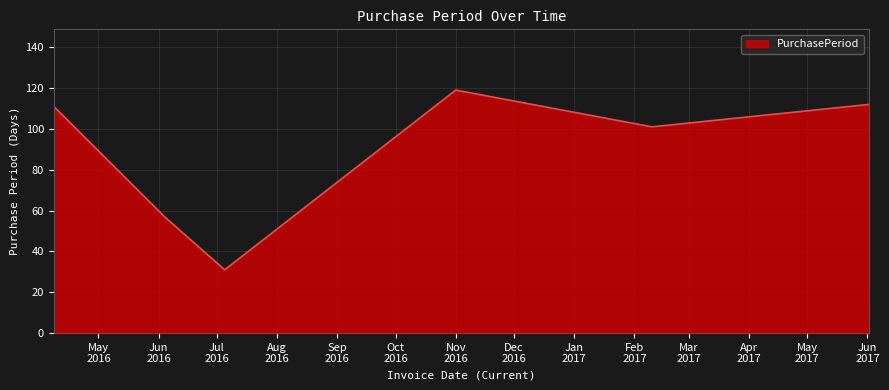

How many values are below 111?

3